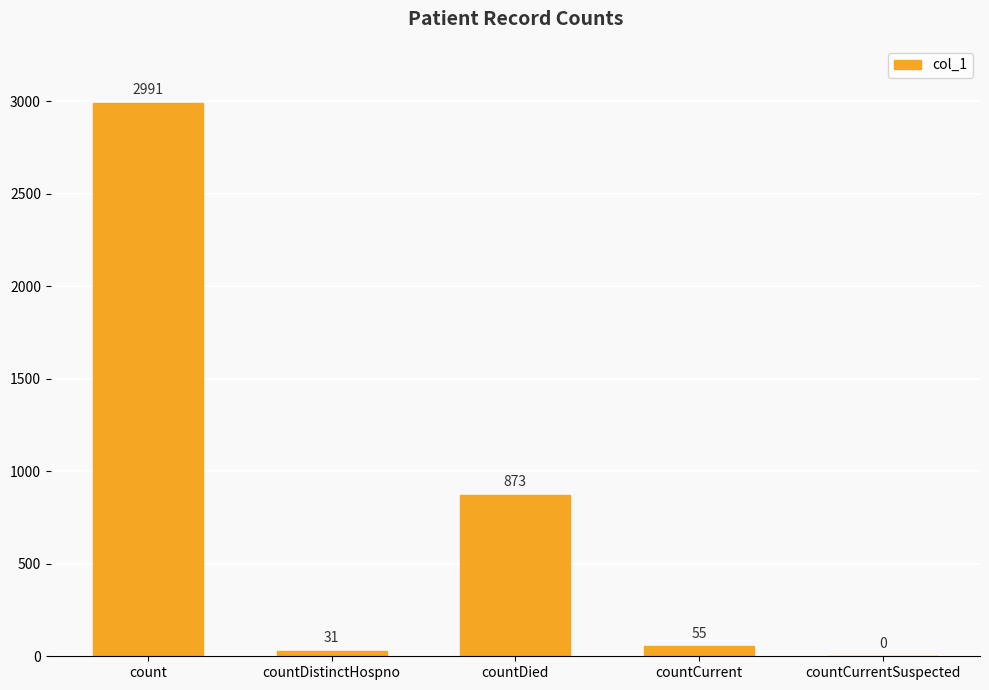

Which label corresponds to the largest value in the chart?

count